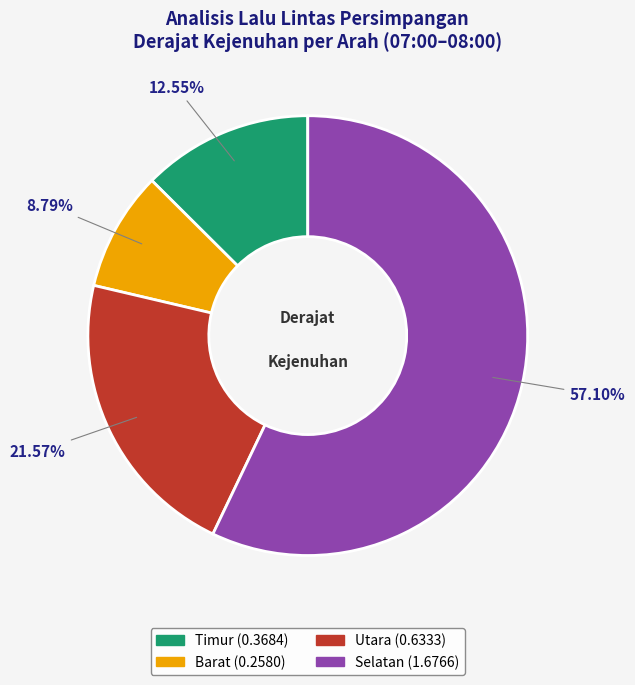

Do Barat and Selatan together represent more than half of the pie?

Yes